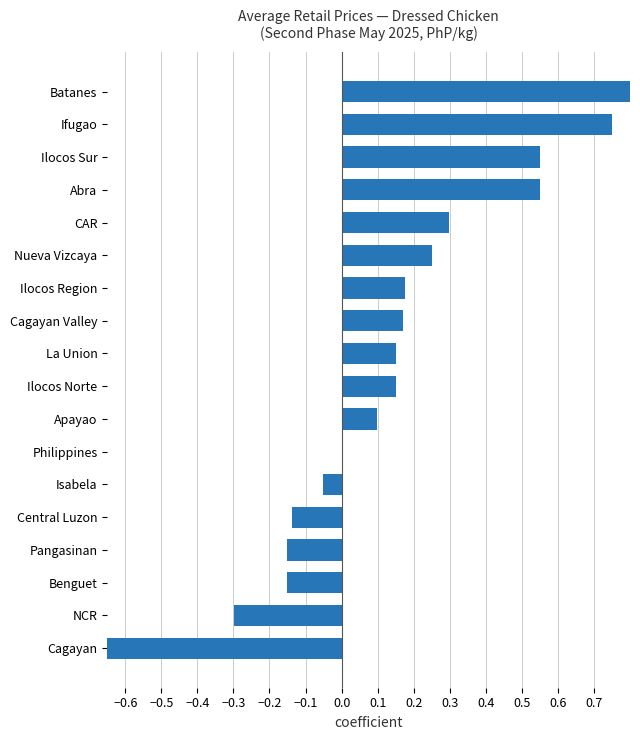

Where does the data first go above 0?

Apayao